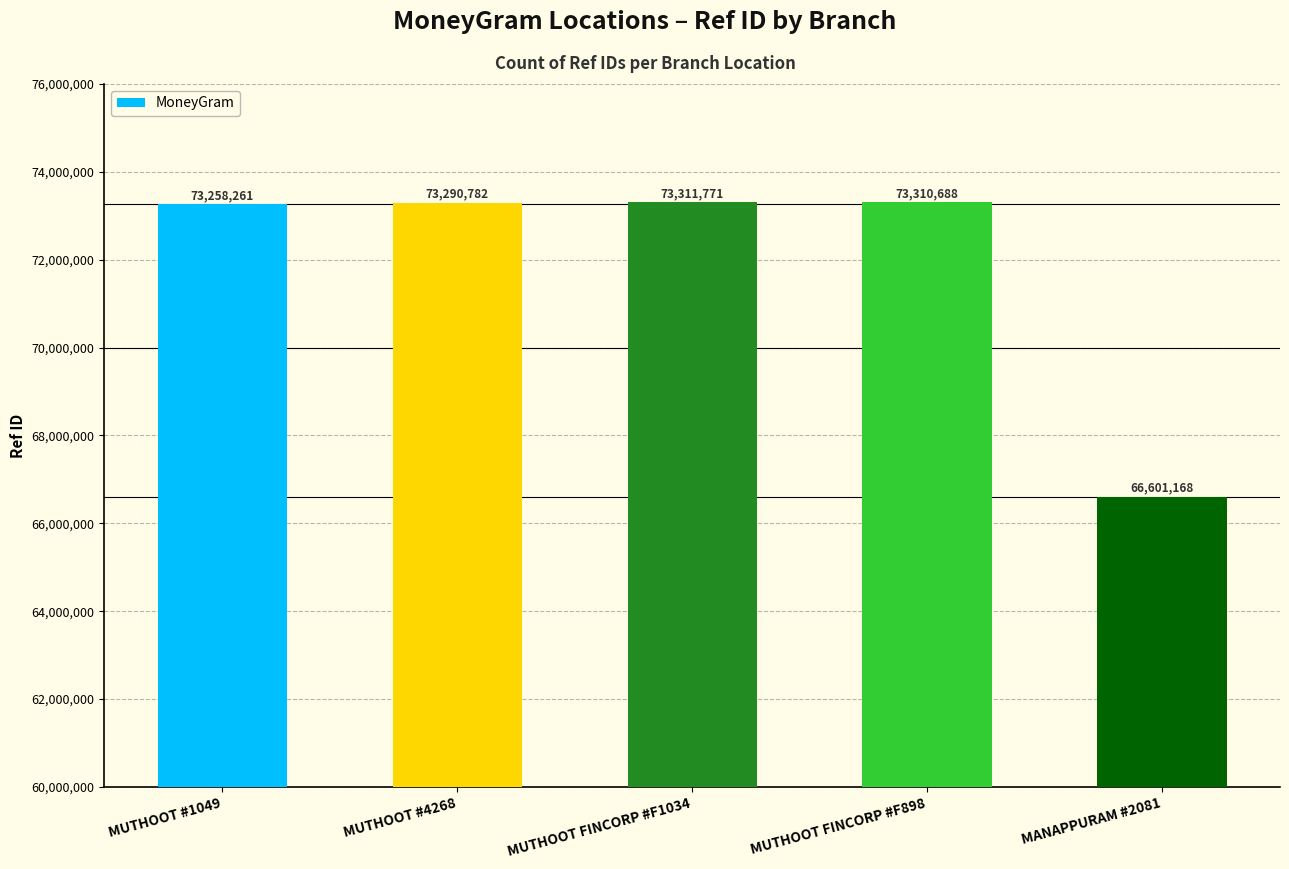

Rank the categories by value from highest to lowest.

MUTHOOT FINCORP #F1034, MUTHOOT FINCORP #F898, MUTHOOT #4268, MUTHOOT #1049, MANAPPURAM #2081